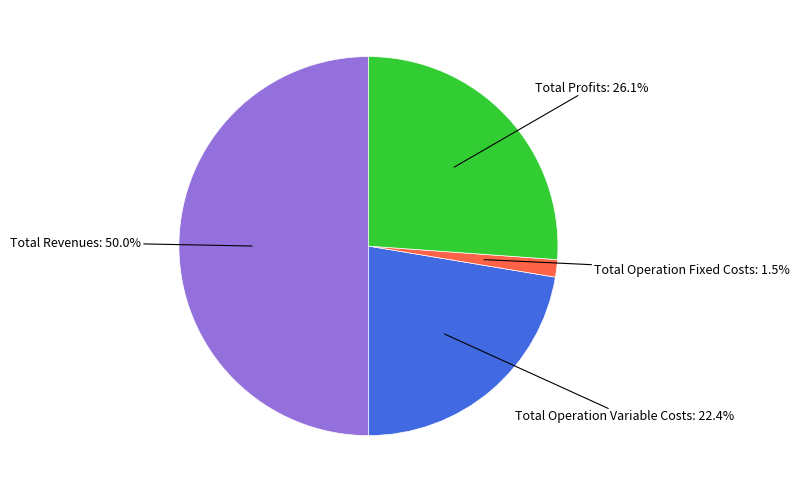

What is the ratio of the value at Total Operation Variable Costs to the value at Total Revenues?

0.4